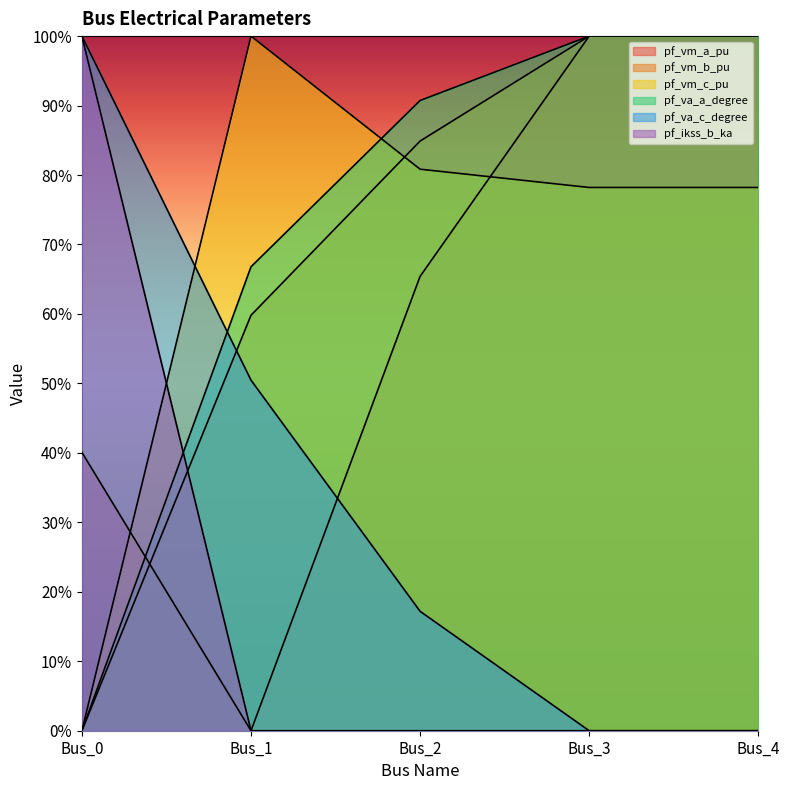

What is the sum of the pf_vm_a_pu values at Bus_3 and Bus_1?

100.0